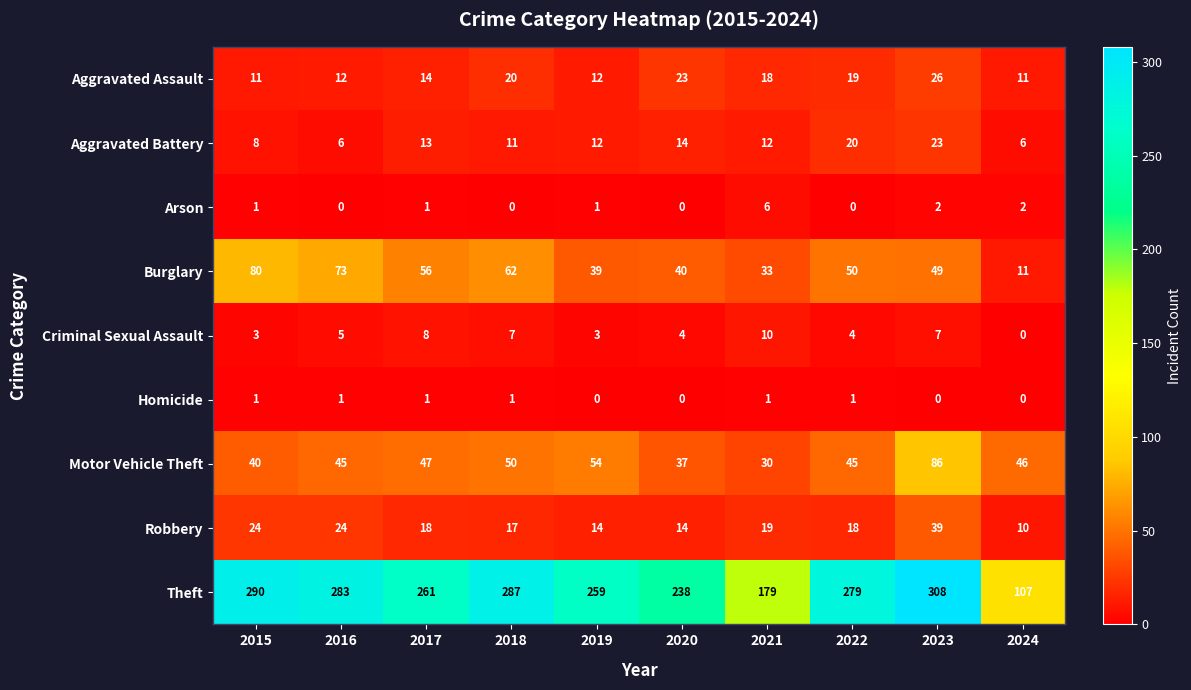

What is the difference between the Burglary values at 2023 and 2019?

10